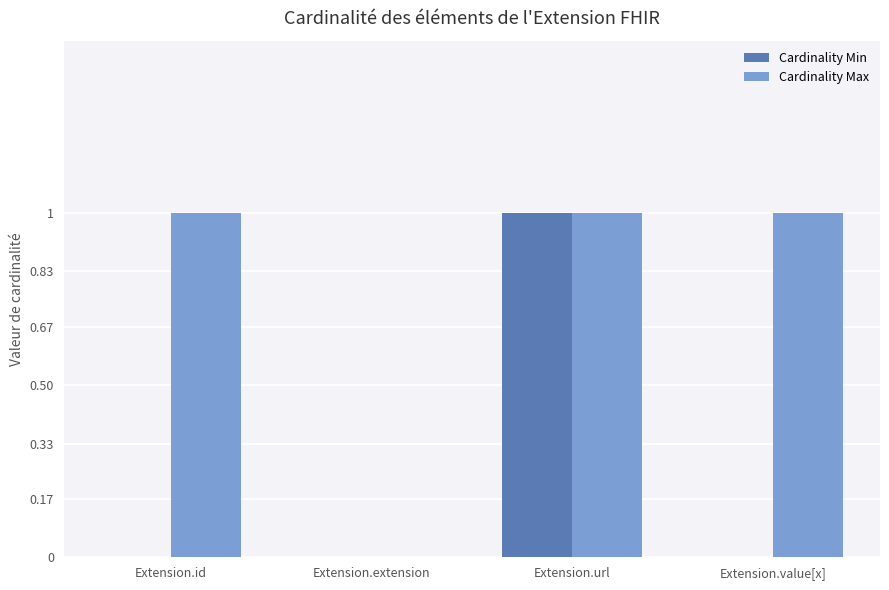

Is the value of Cardinality Min at Extension.extension greater than the value of Cardinality Max at Extension.url?

No